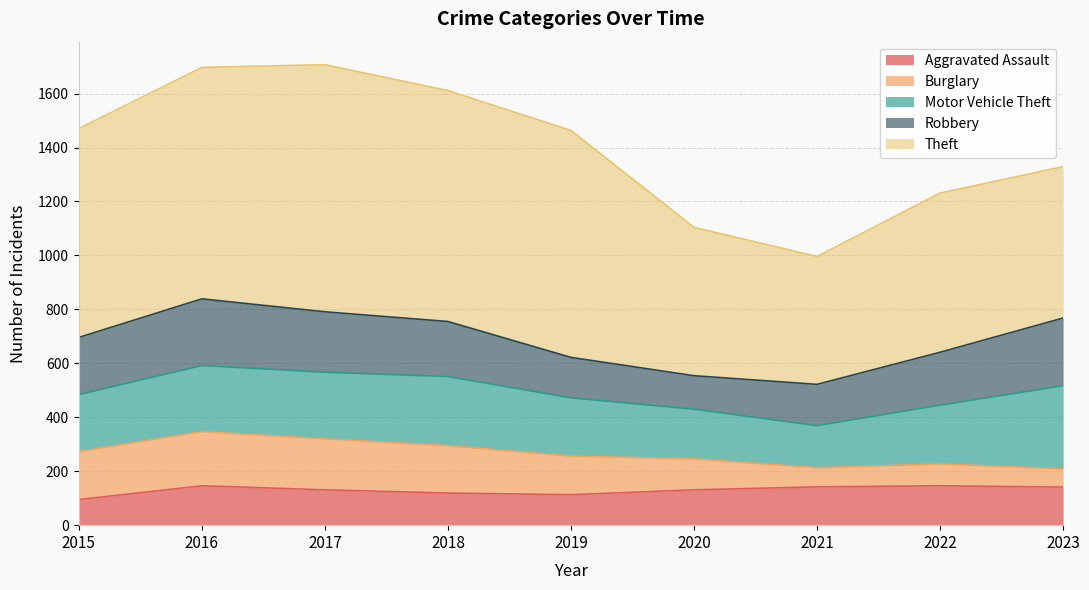

Which series has the largest total across all categories?

Theft